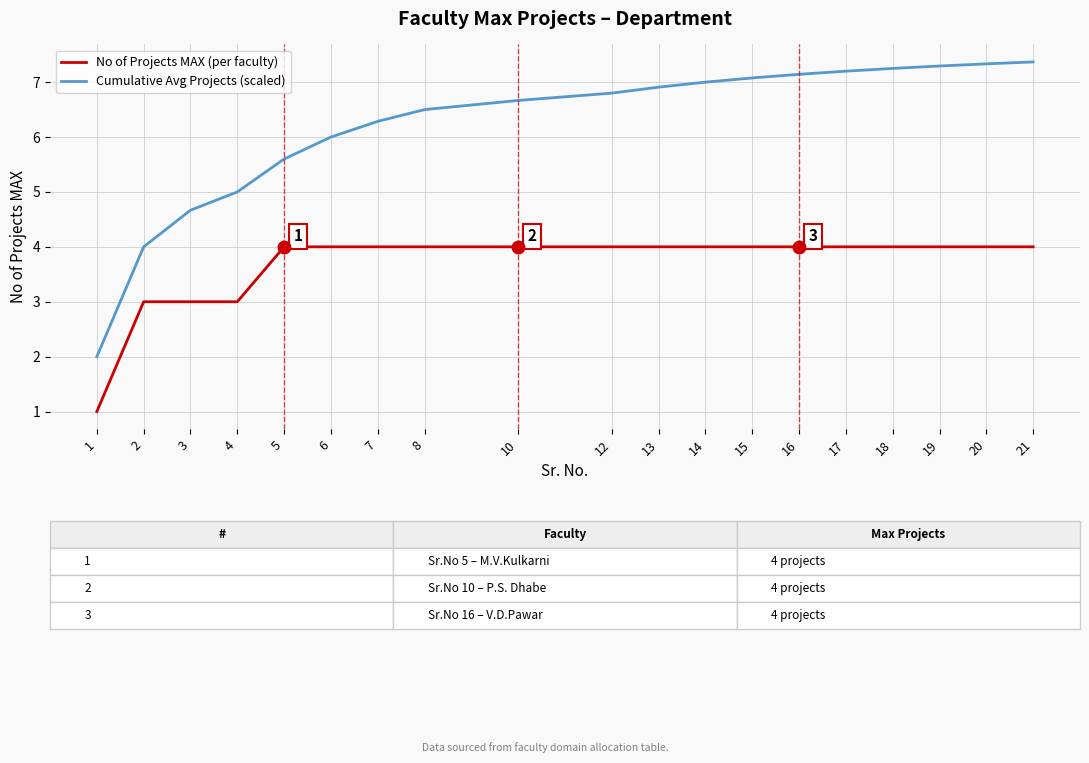

Rank the series at 7 from lowest to highest value.

No of Projects MAX (per faculty), Cumulative Avg Projects (scaled)